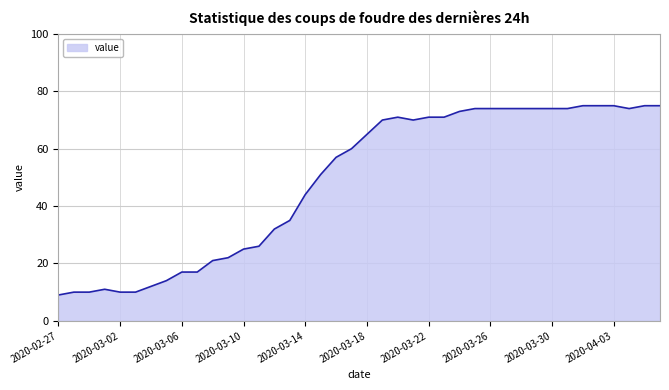

Reading left to right, list all the values displayed in this chart.

9	10	10	11	10	10	12	14	17	17	21	22	25	26	32	35	44	51	57	60	65	70	71	70	71	71	73	74	74	74	74	74	74	74	75	75	75	74	75	75